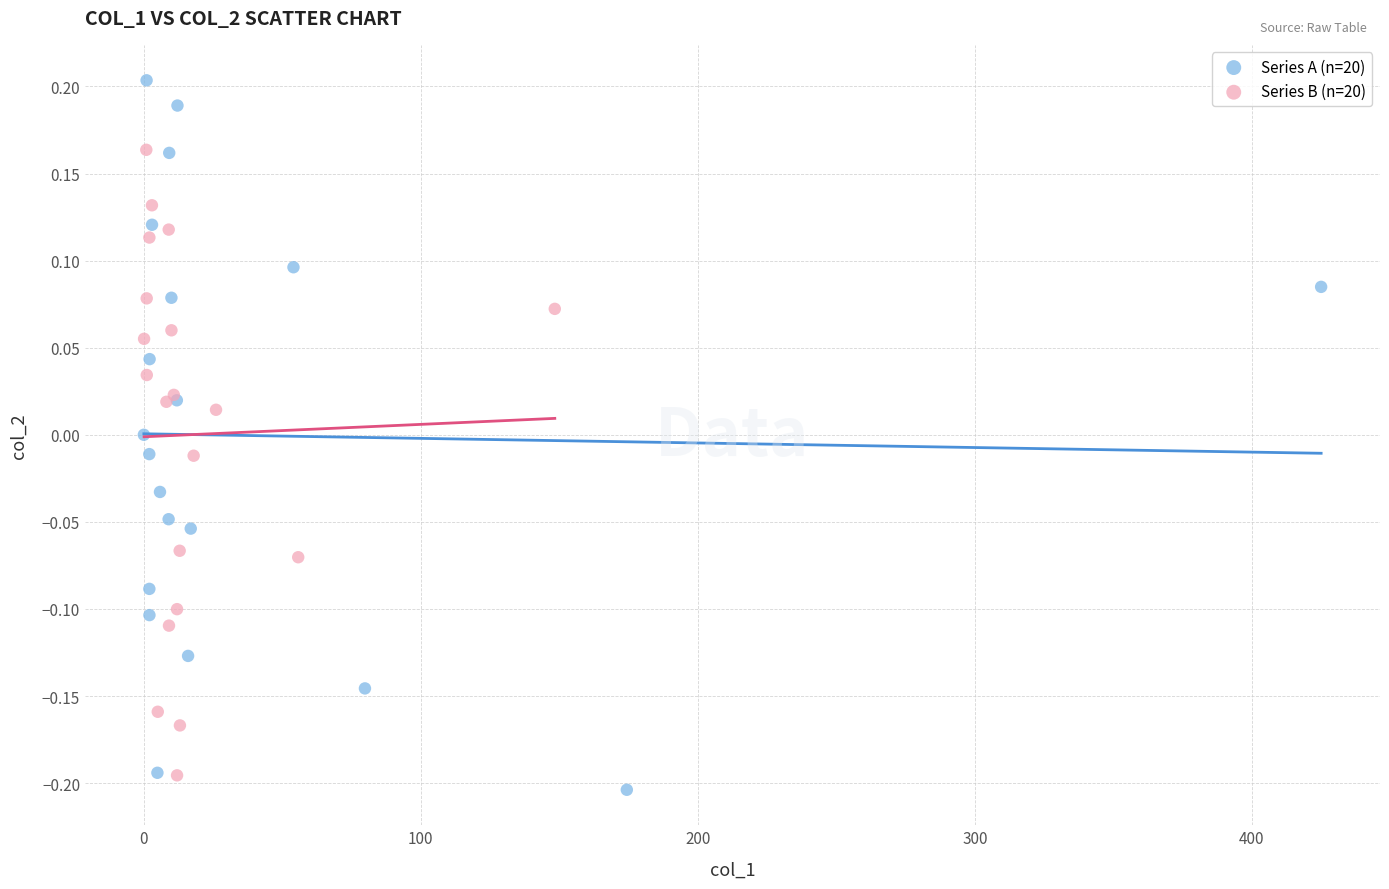

Which series has the widest spread of Y values?

Series A (n=20)